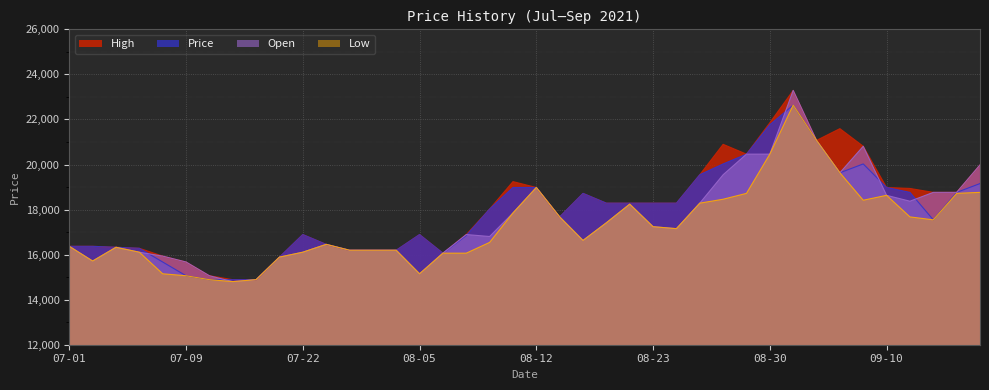

What is the total value across all series at 09-10?

75224